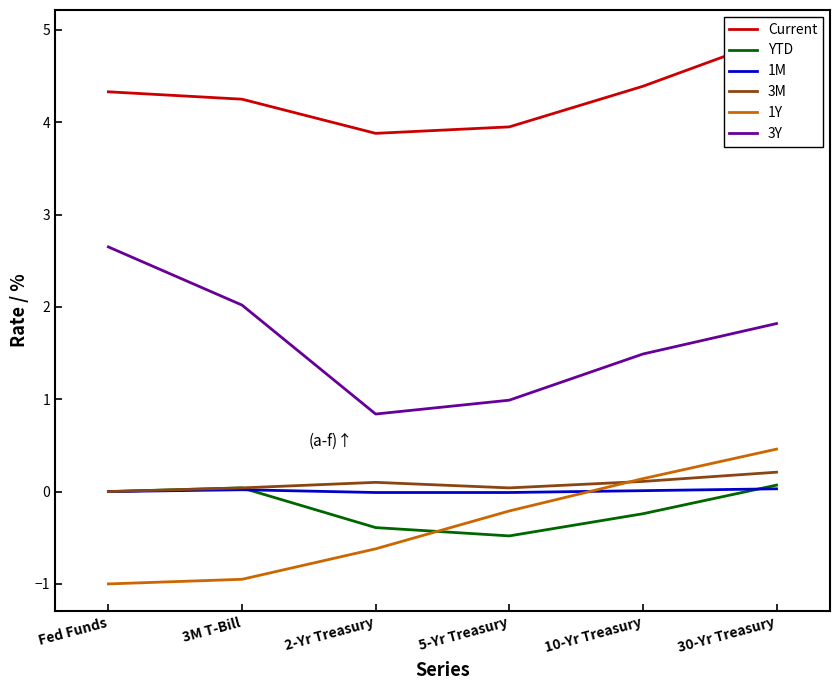

Which label corresponds to the largest value in the chart?

30-Yr Treasury